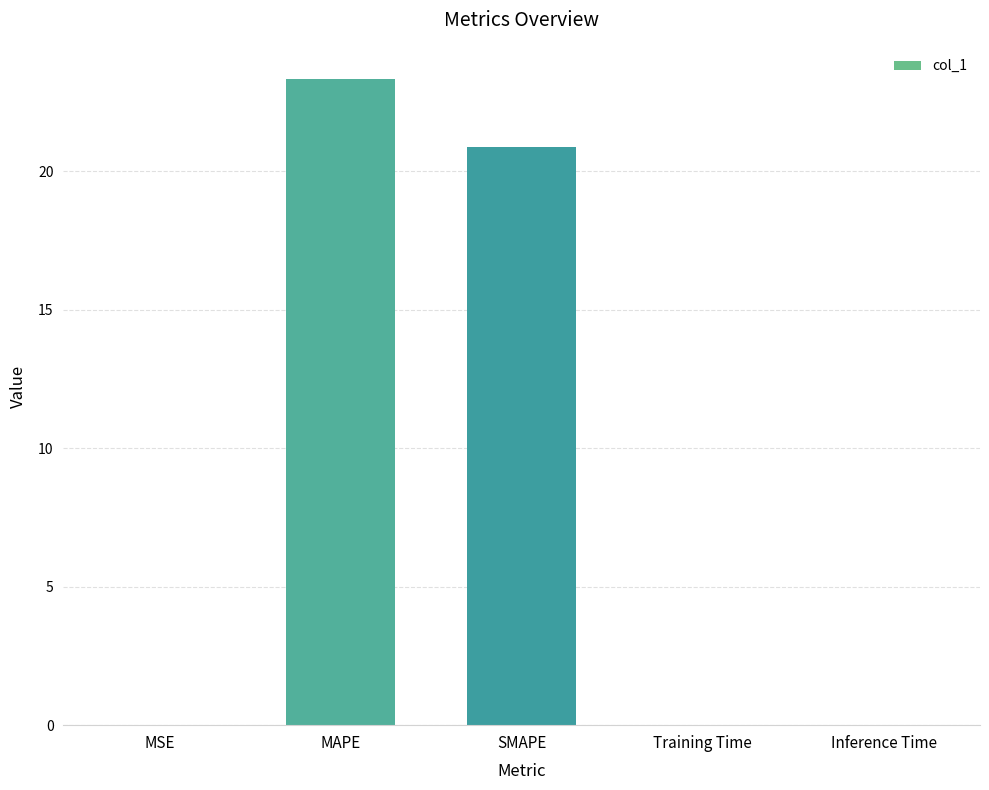

What is the sum of all values?

44.2